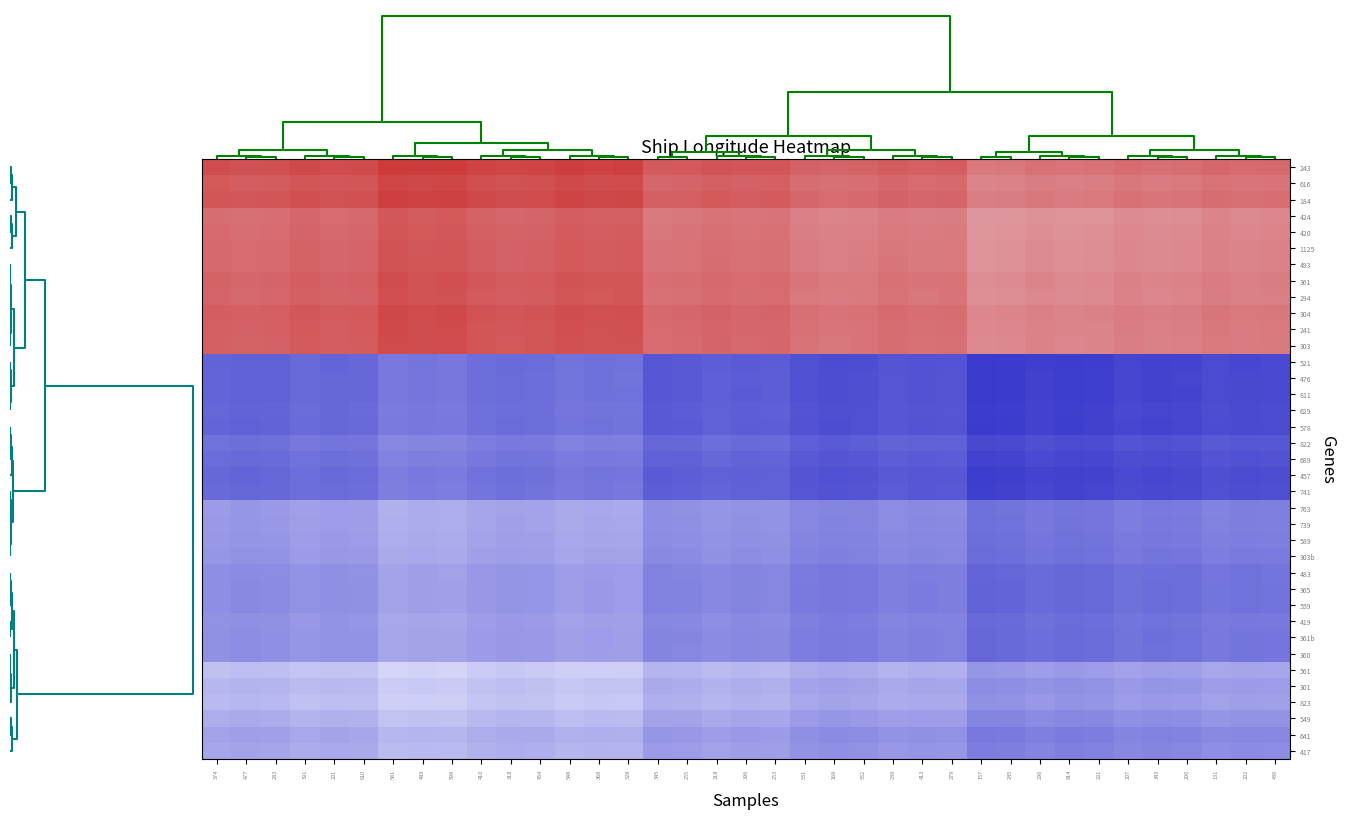

How many series are shown in this chart?

37